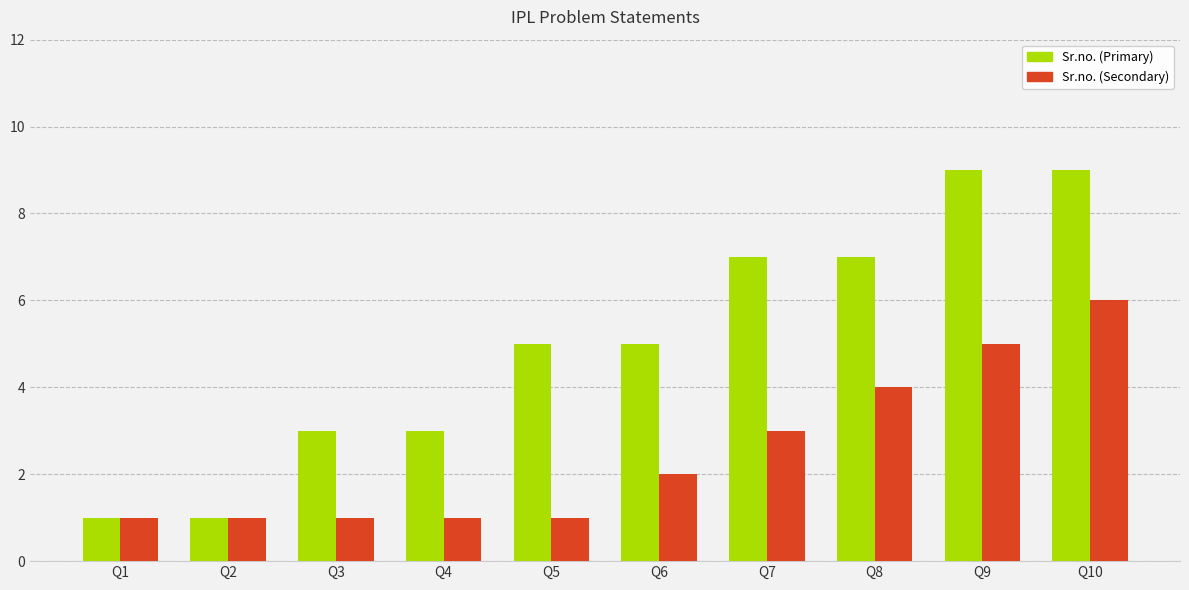

Is the value of Sr.no. (Primary) at Q9 greater than the value of Sr.no. (Secondary) at Q3?

Yes